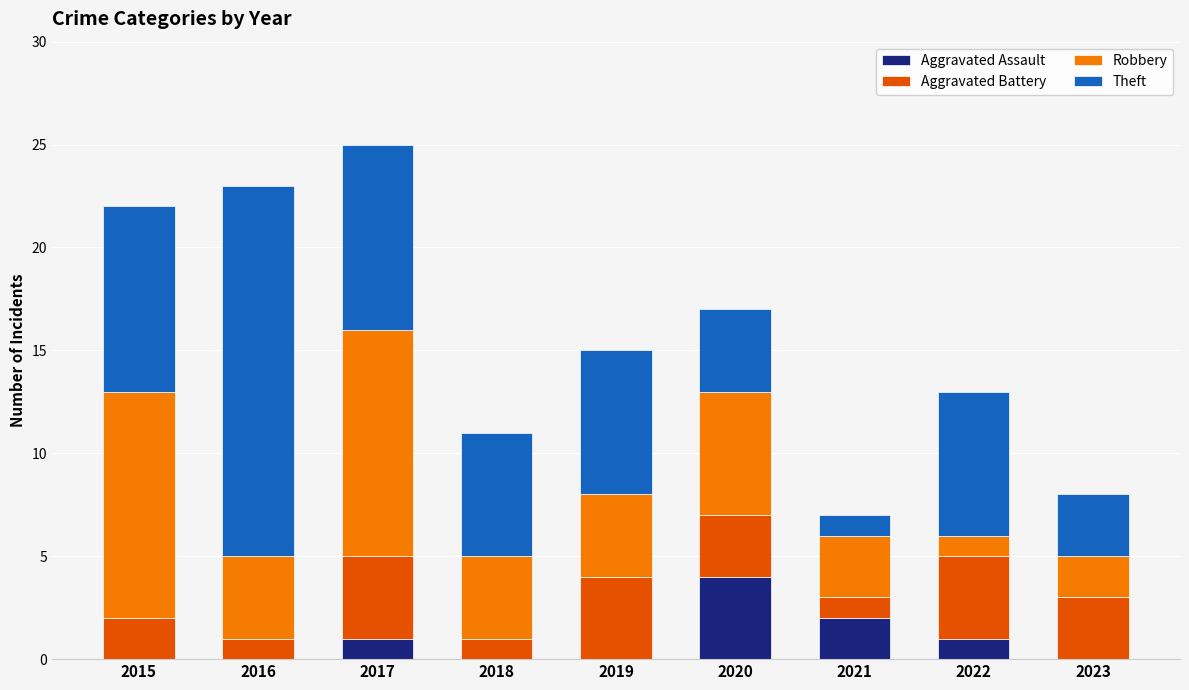

The Aggravated Assault series shows -1 at 2019. True or false?

False